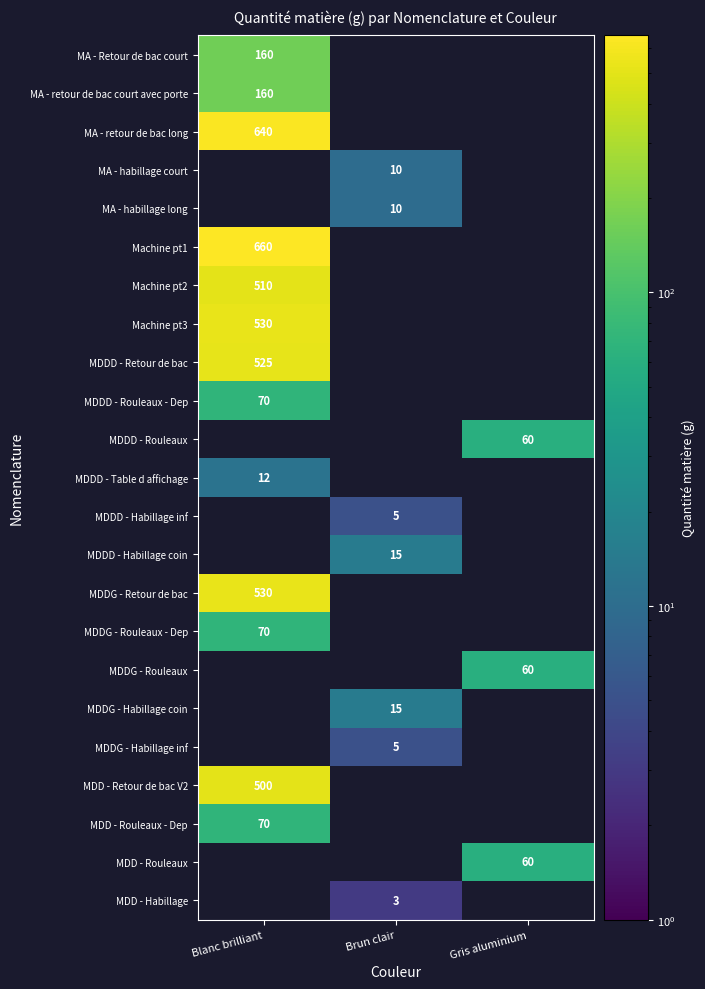

True or false: MA - habillage long has a value of 10 at Brun clair.

True